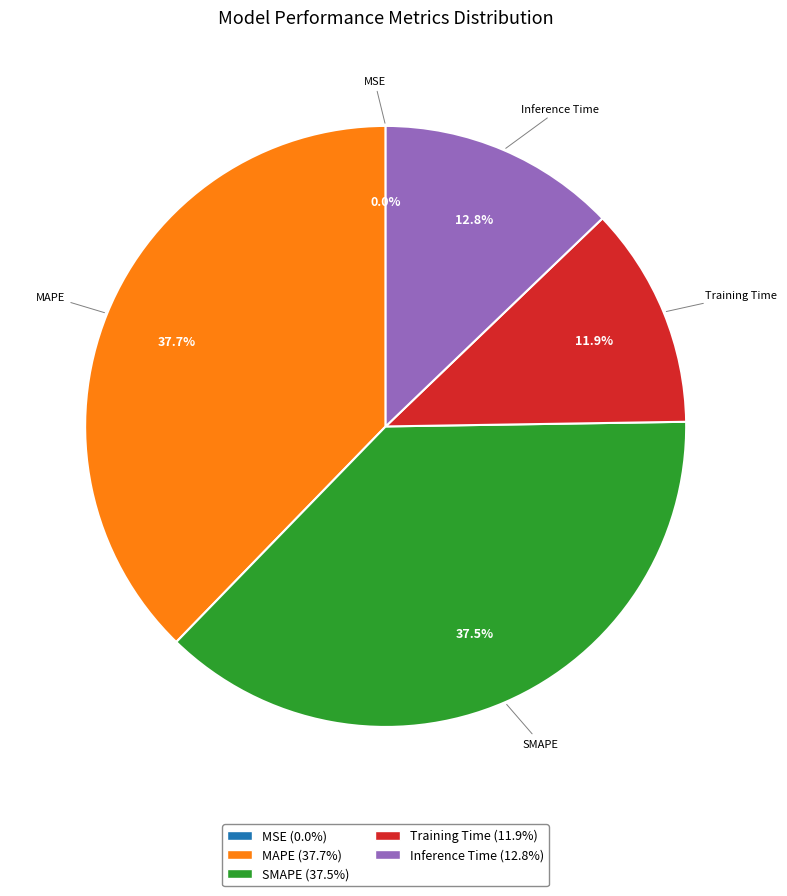

What percentage is NOT represented by MAPE?

62.3%